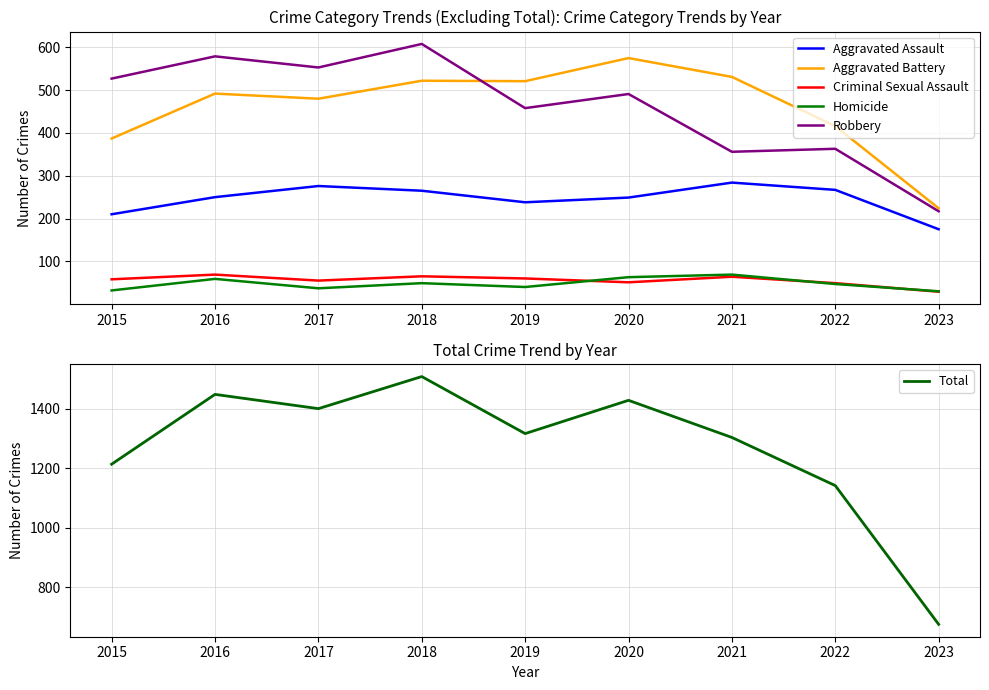

What are all the series names shown in the legend?

Aggravated Assault, Aggravated Battery, Criminal Sexual Assault, Homicide, Robbery, Total